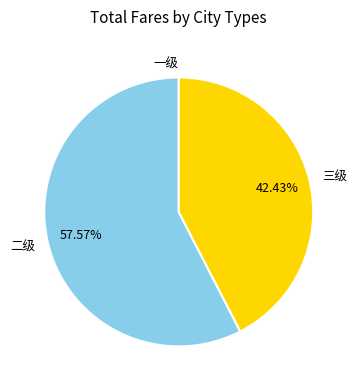

What portion of the pie excludes 二级?

42.4%